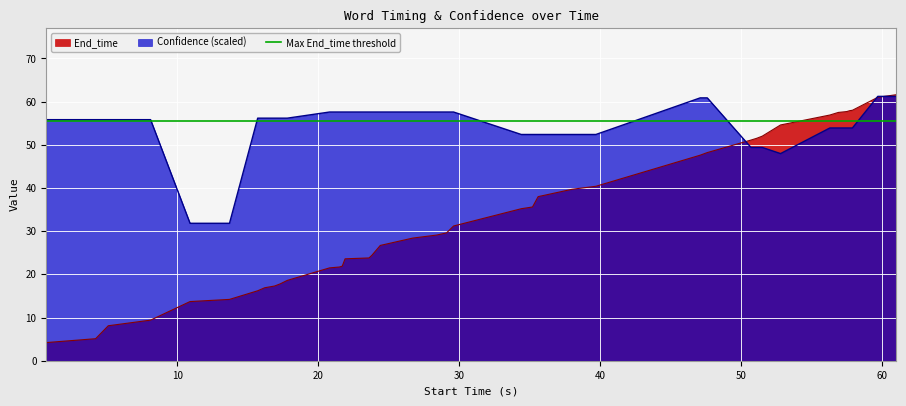

Which series has the largest range (max minus min)?

End_time